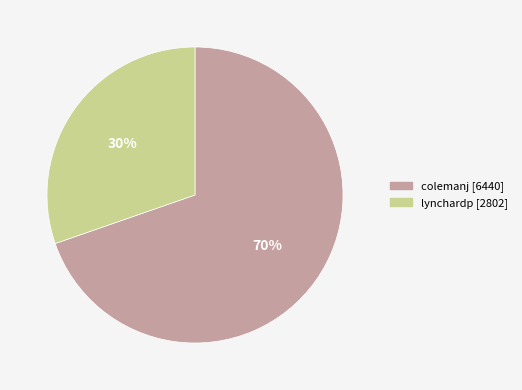

The lynchardp slice represents 30% of the pie. True or false?

True